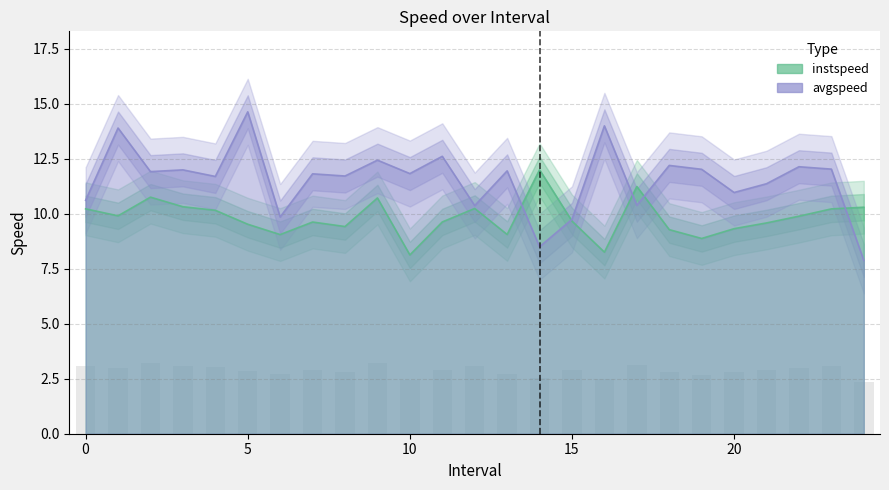

Rank the series by their maximum value, from lowest to highest.

instspeed, avgspeed